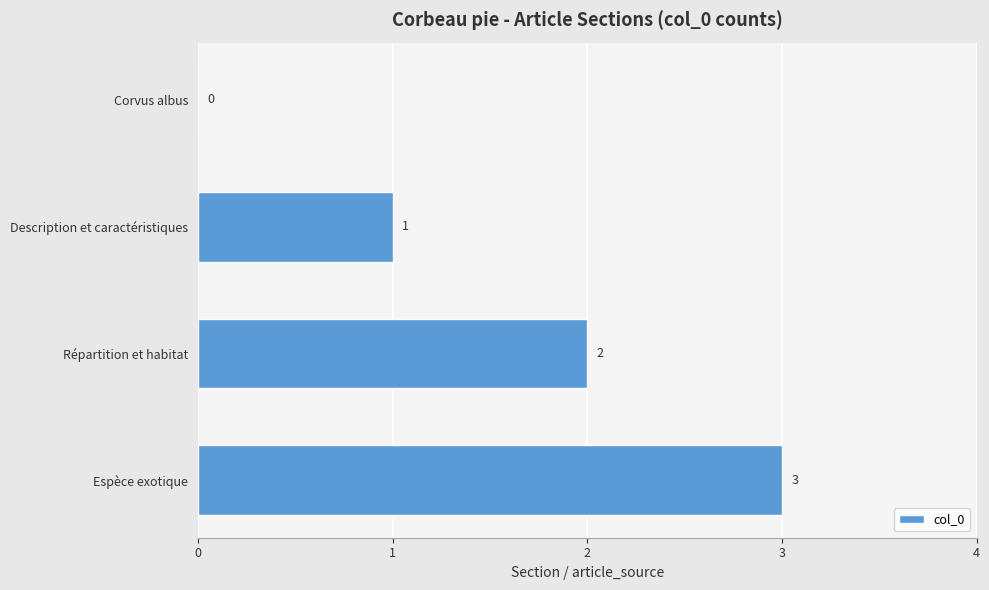

At which label is the value closest to 1?

Description et caractéristiques